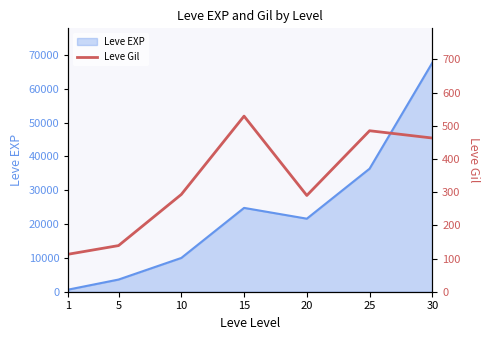

What is the change in value from 15 to 30?

-66